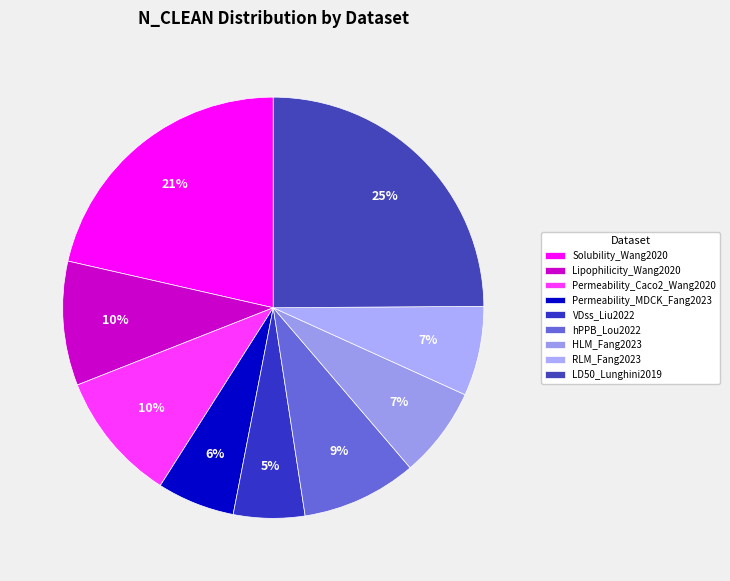

Count the number of slices in the pie.

9